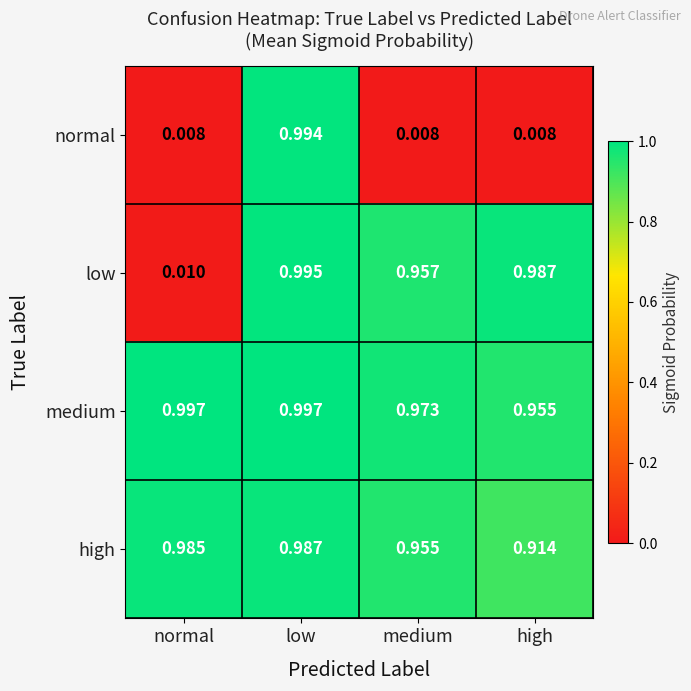

Count the number of data series in this chart.

4